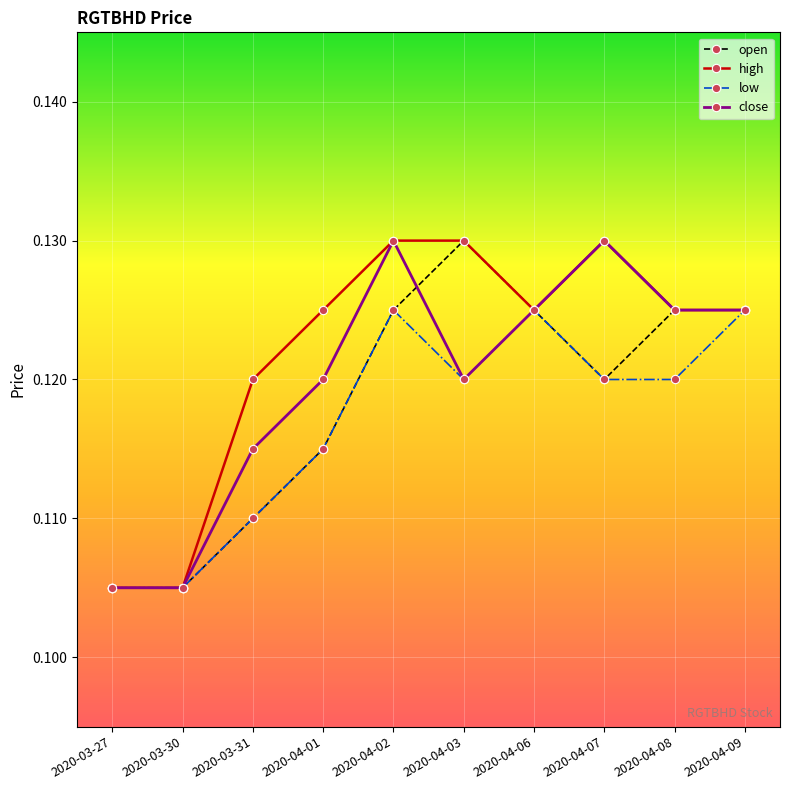

True or false: low has a value of 0.0 at 2020-03-30.

False